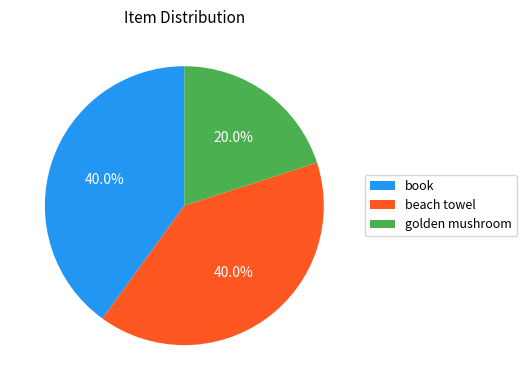

Which has a higher value, golden mushroom or beach towel?

beach towel